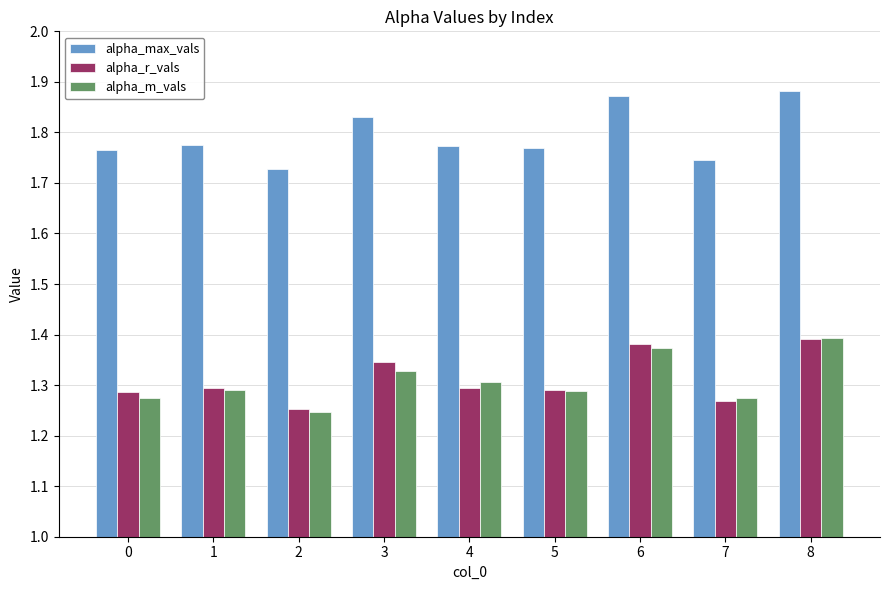

How many alpha_max_vals values are between 1 and 2?

9